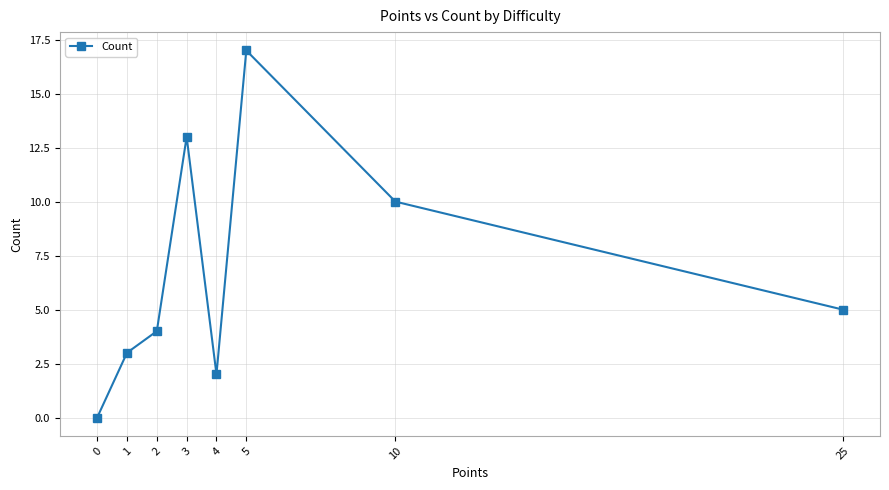

True or false: the data shows 4 at 2.

True